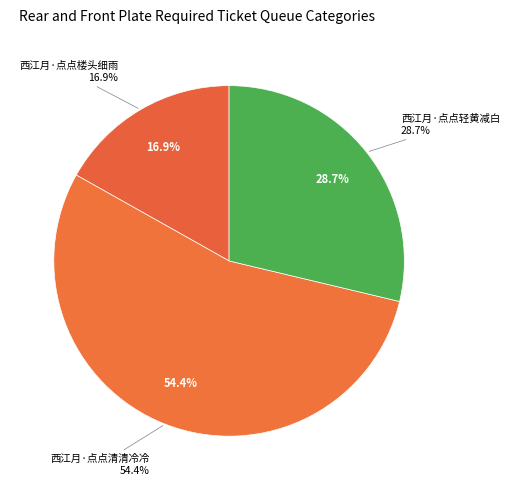

How many slices are in this pie chart?

3